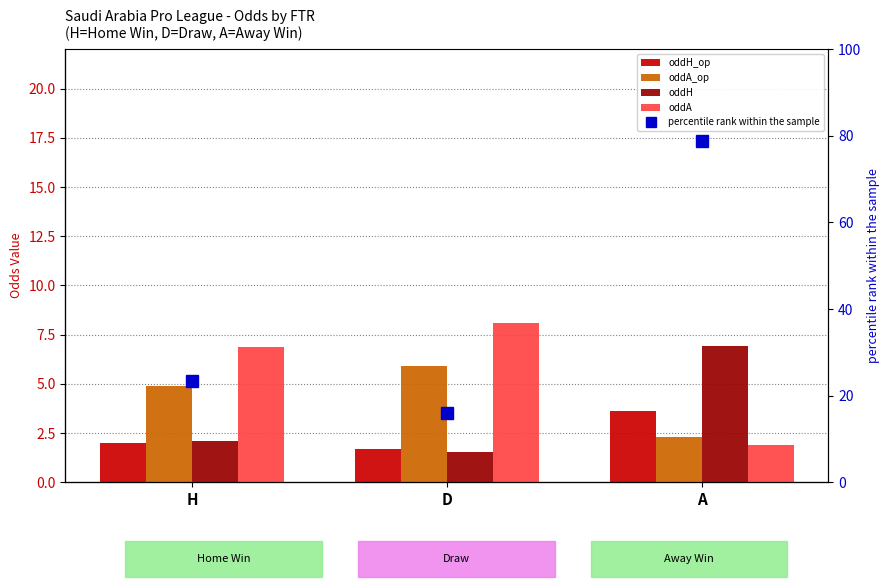

What are all the series names shown in the legend?

oddH_op, oddA_op, oddH, oddA, percentile rank within the sample